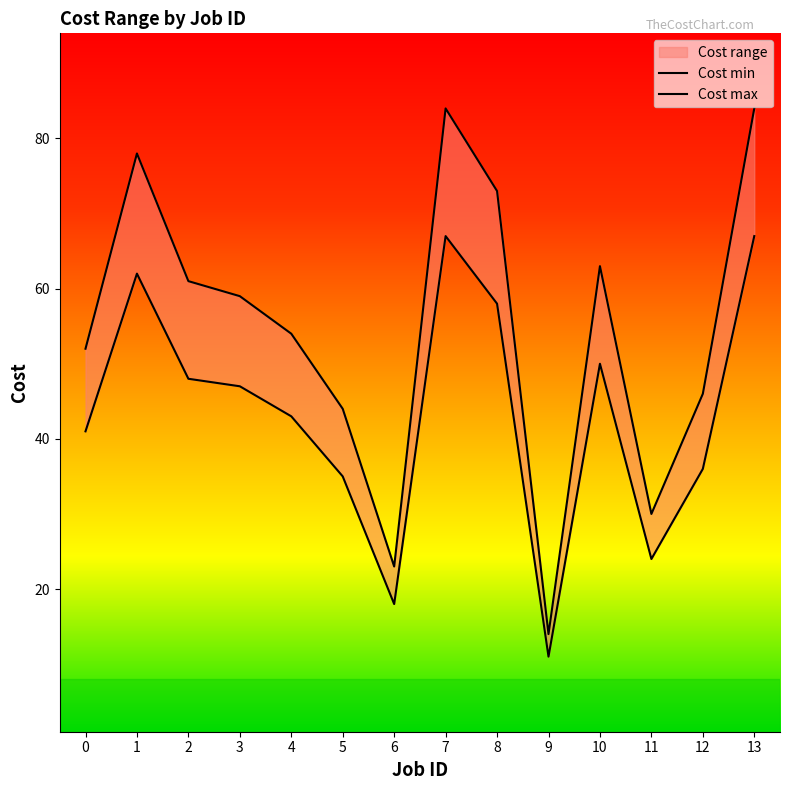

Which series changed the most between 7 and 11?

Cost max